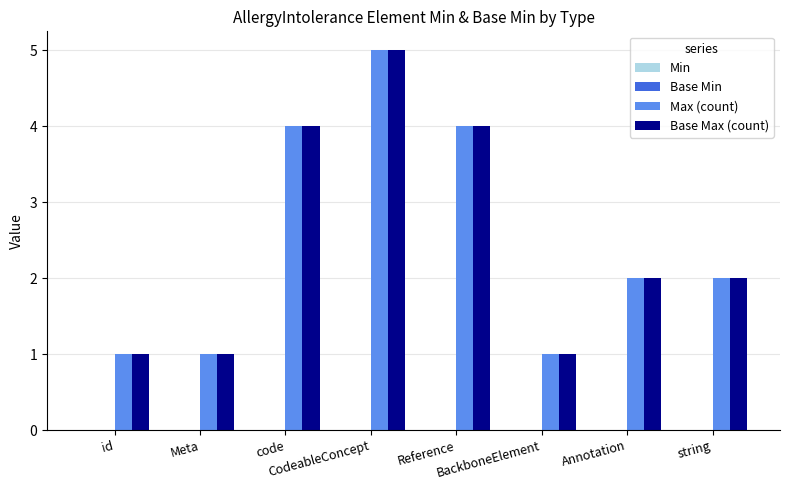

What is the total value across all series at CodeableConcept?

10